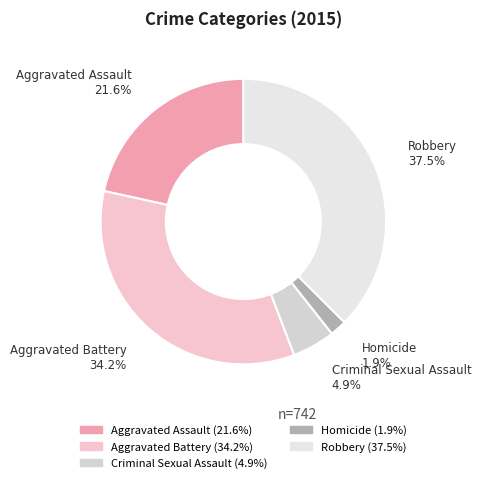

To the nearest percent, what is the difference between the Aggravated Assault and Aggravated Battery slice percentages?

13%